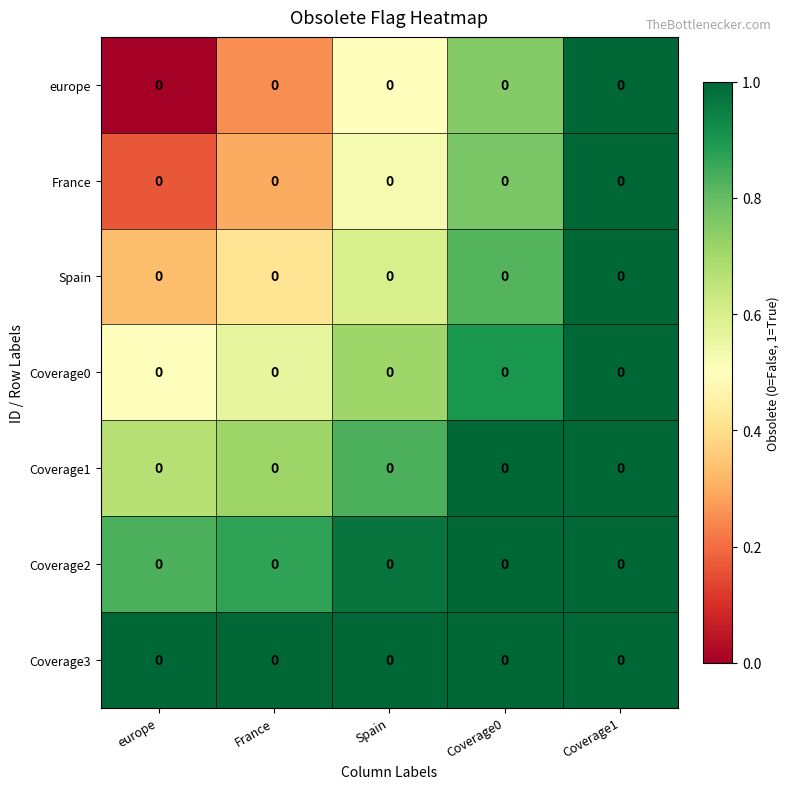

Where is europe nearest to the value 0?

europe